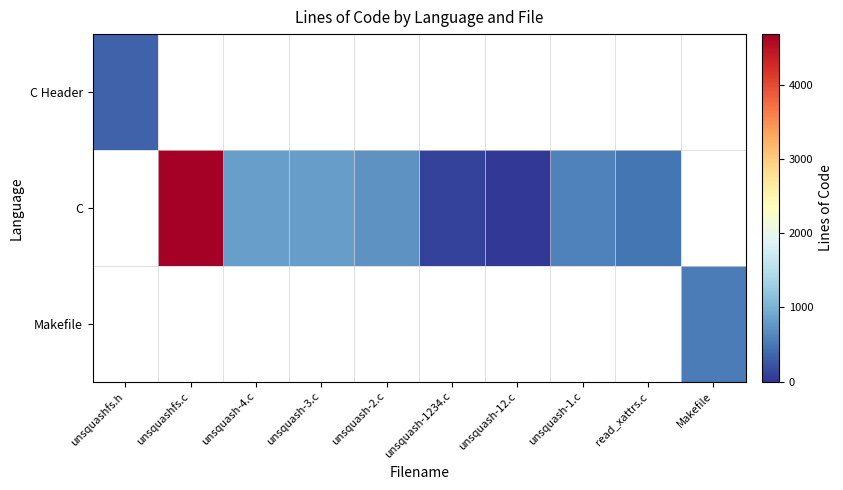

What is the greatest value displayed?

4691.0